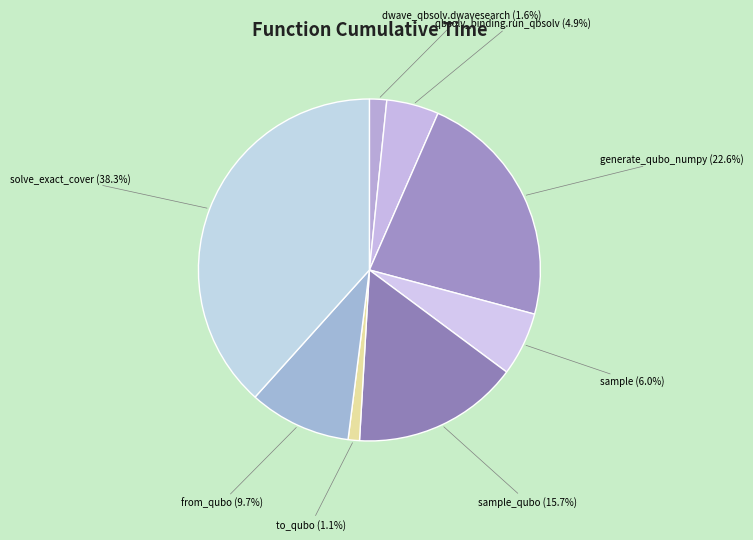

What is the largest slice in the pie chart?

solve_exact_cover